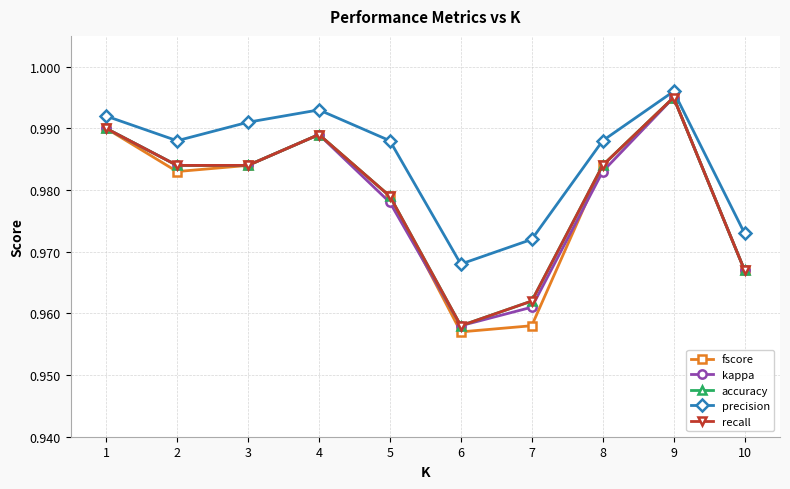

Does the chart have visible grid lines?

Yes